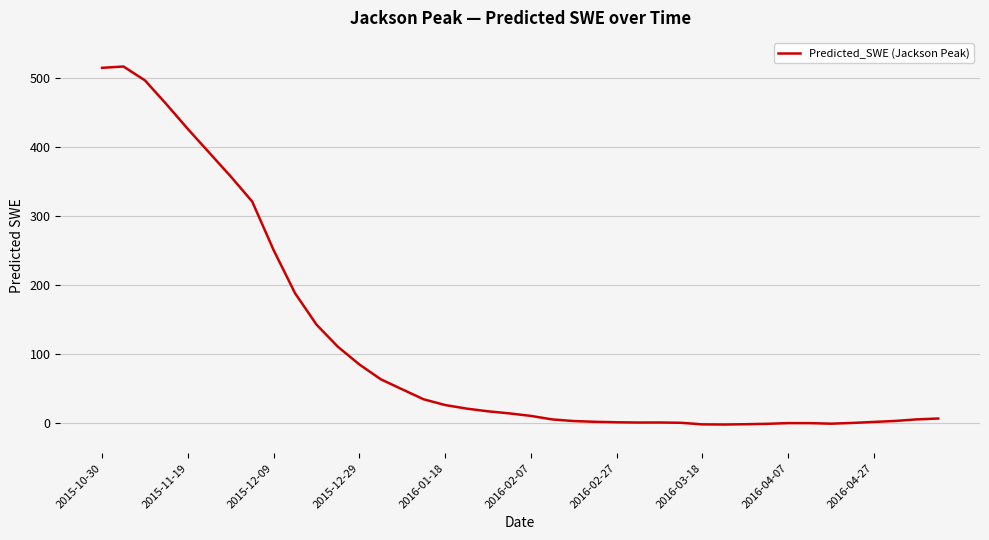

What is the maximum value shown in the chart?

516.8